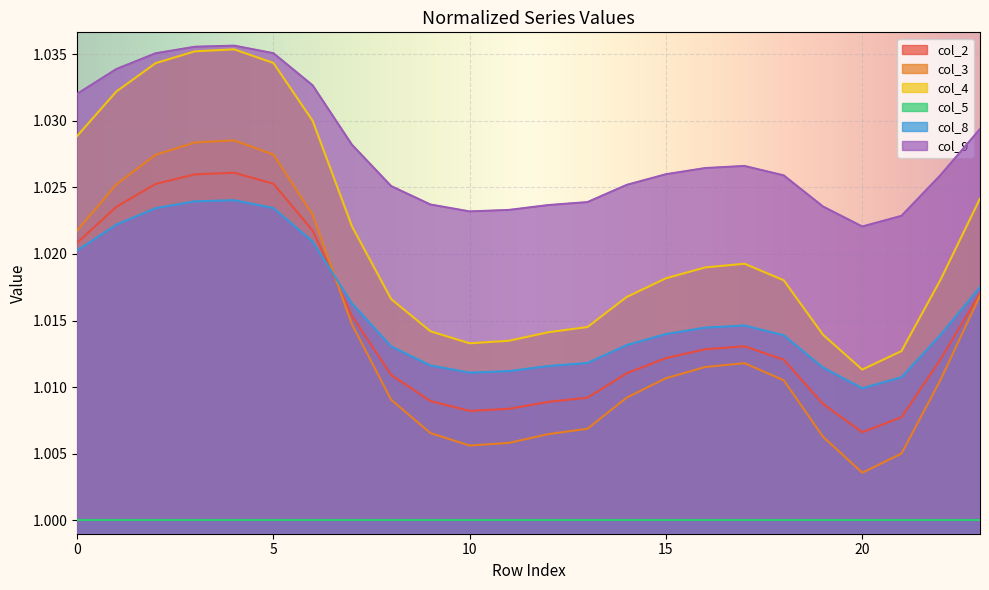

What is the average value of the col_4 series?

1.0